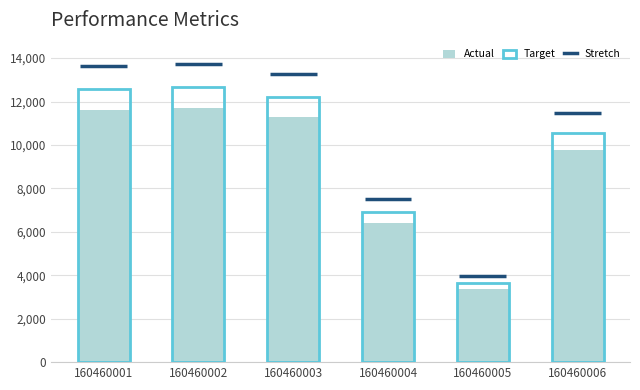

What is the maximum value shown in the chart?

12649.5